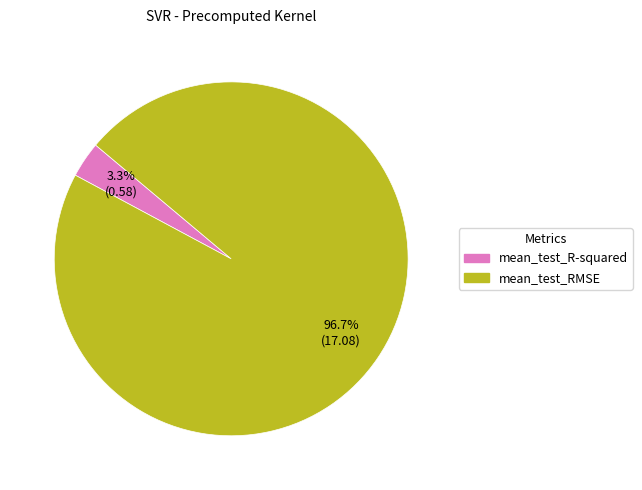

Rank the categories by value from lowest to highest.

mean_test_R-squared, mean_test_RMSE